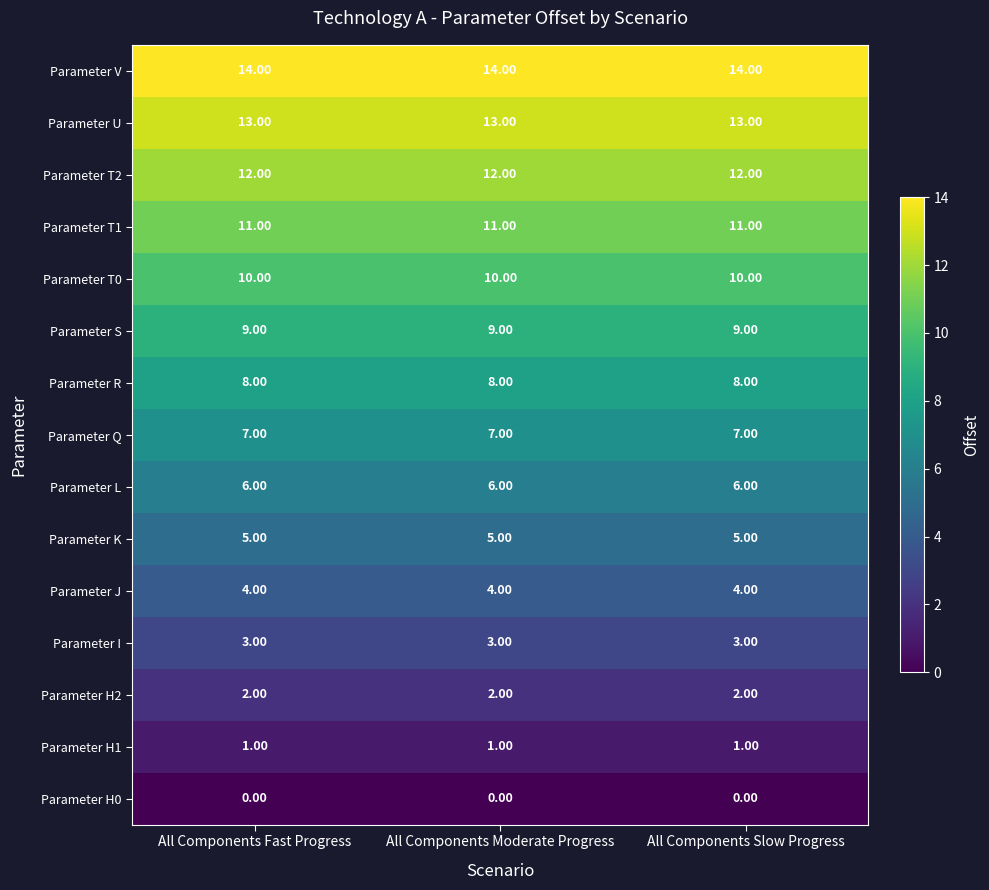

Which series has the largest total across all categories?

Parameter V